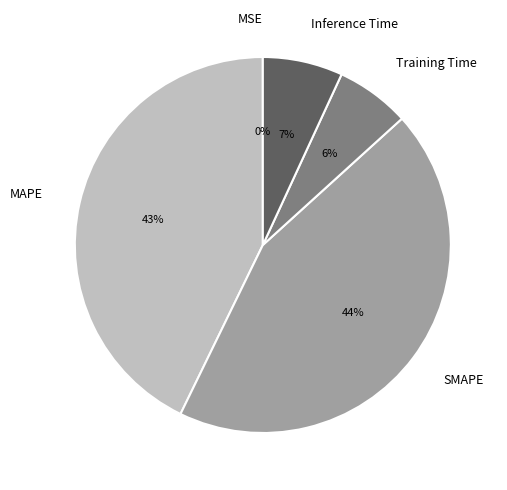

What is the largest slice in the pie chart?

SMAPE